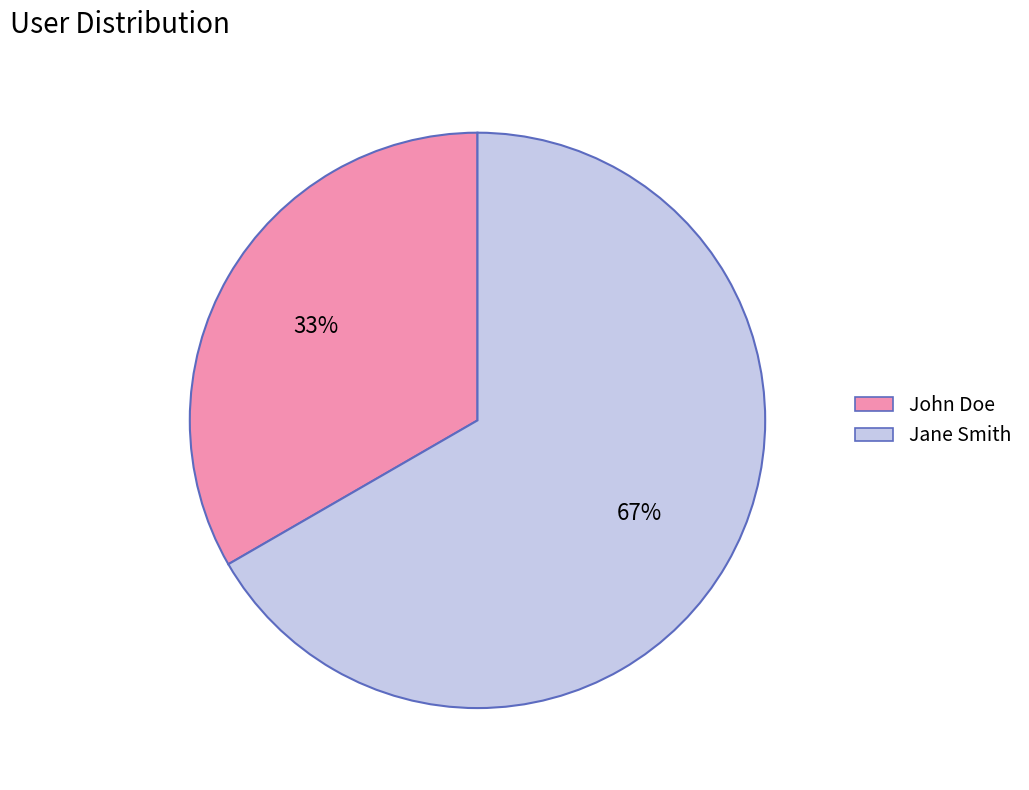

Rank the categories by value from lowest to highest.

John Doe, Jane Smith